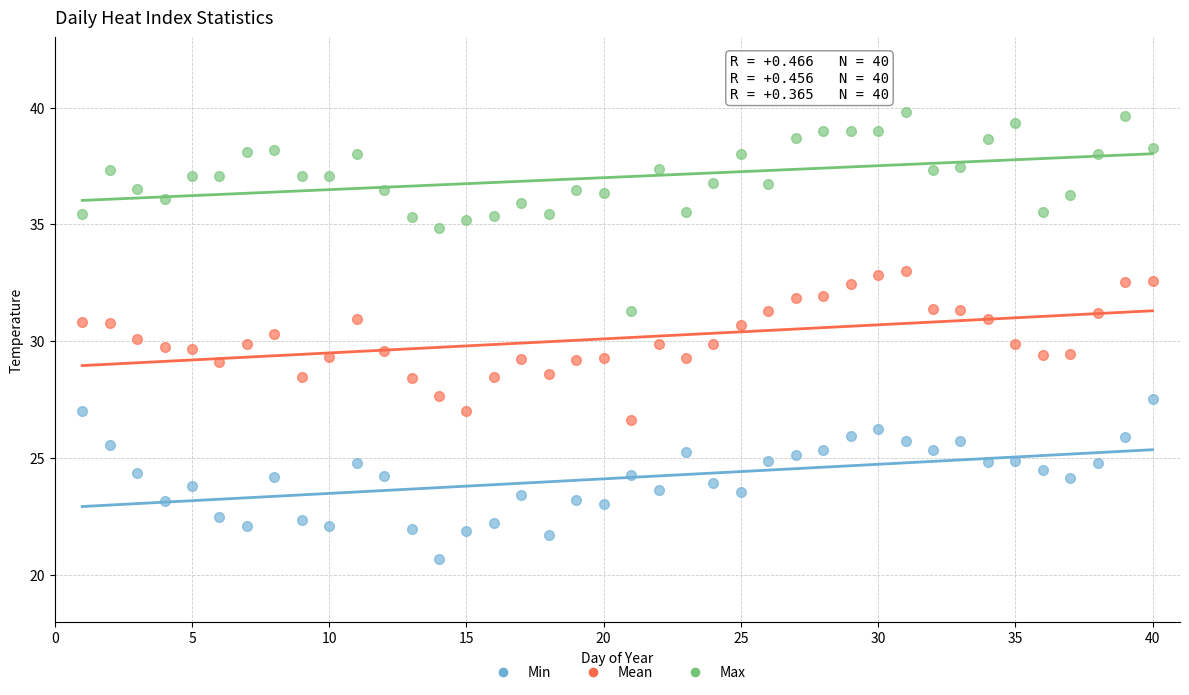

Which series reaches the maximum Y coordinate?

Max